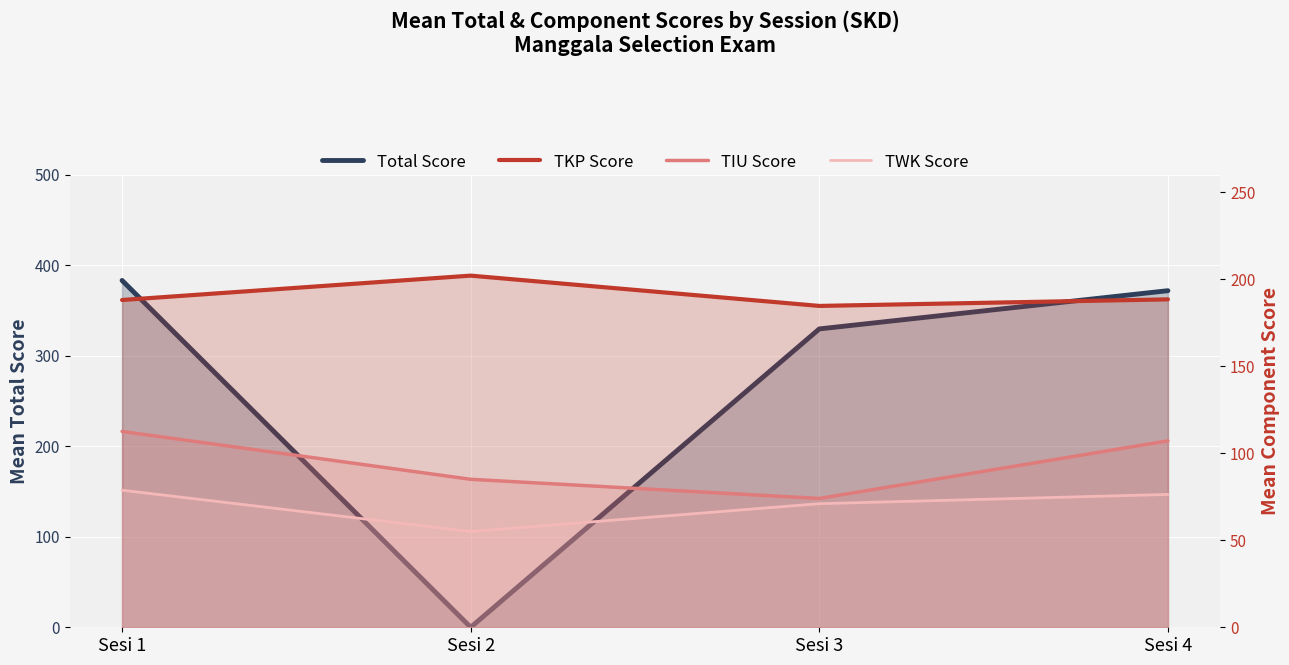

Reading left to right, transcribe all the data shown in this chart.

Total Score: Sesi 1=383.1	Sesi 2=0.0	Sesi 3=329.6	Sesi 4=371.8
TKP Score: Sesi 1=188.0	Sesi 2=202.0	Sesi 3=184.6	Sesi 4=188.4
TIU Score: Sesi 1=112.5	Sesi 2=85.0	Sesi 3=74.0	Sesi 4=107.1
TWK Score: Sesi 1=78.8	Sesi 2=55.0	Sesi 3=71.0	Sesi 4=76.3